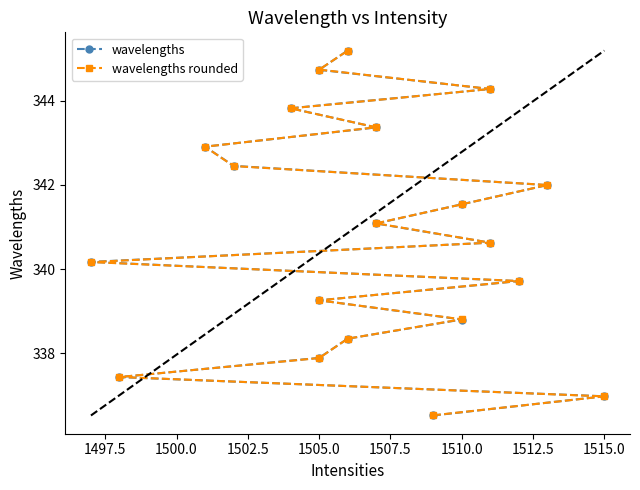

How many values in the wavelengths rounded series are below 341?

10